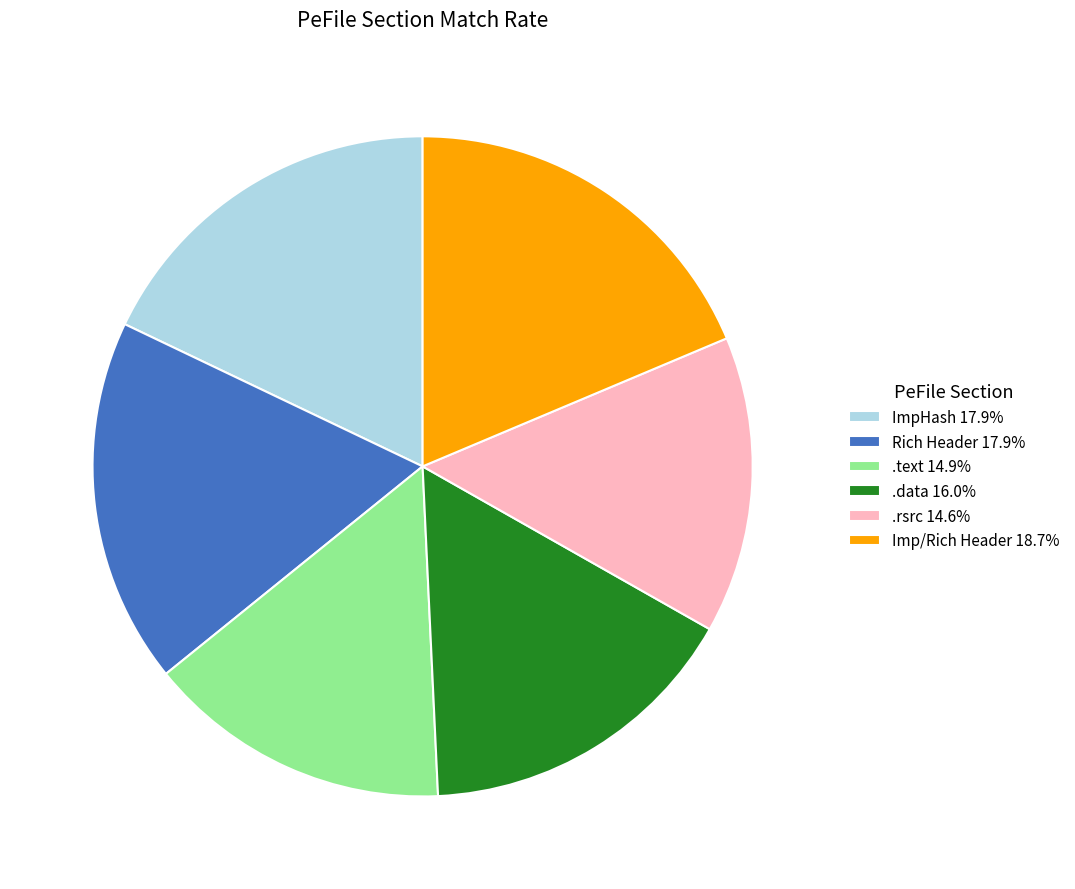

Does .data 16.0% represent more than half of the total?

No